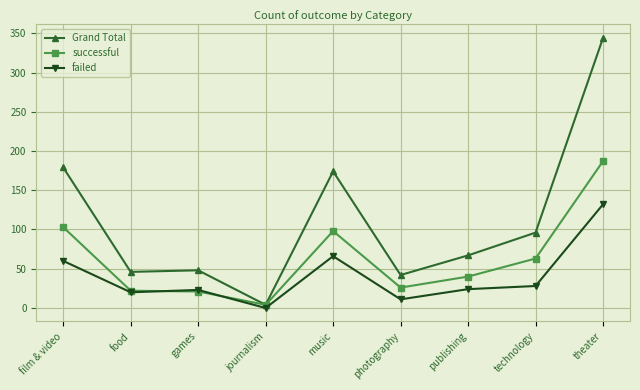

At which label does successful reach its peak?

theater